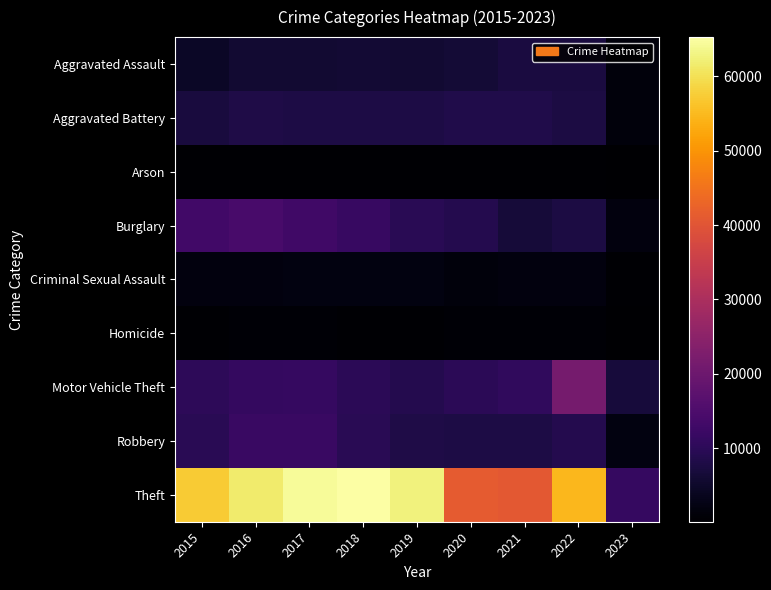

Which series has the widest spread of values?

Theft